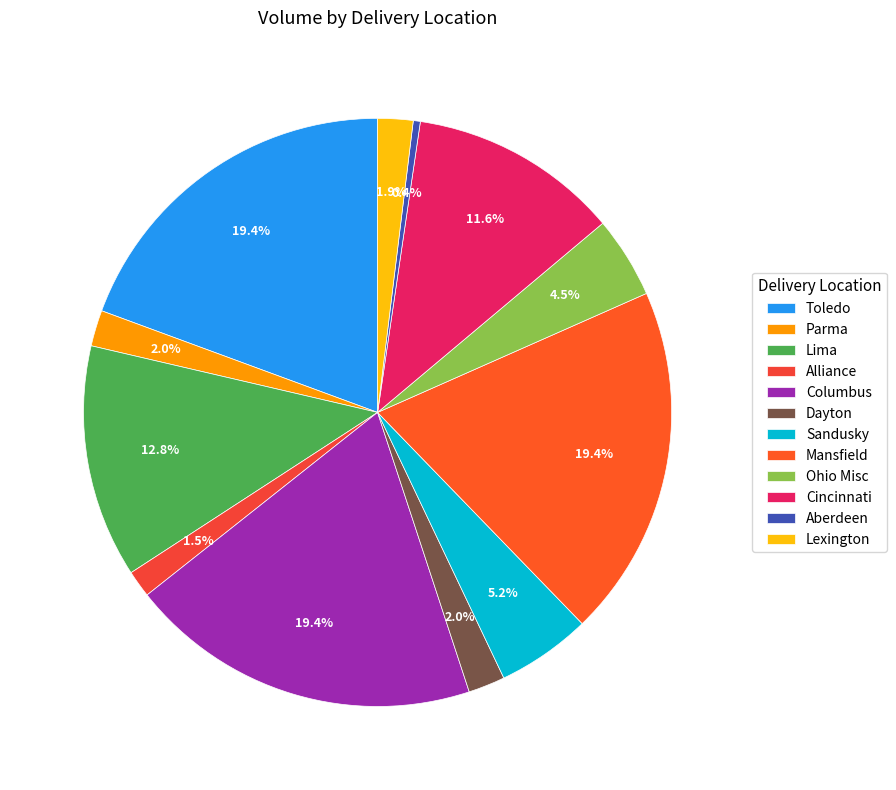

Rank the categories by value from lowest to highest.

Aberdeen, Alliance, Lexington, Parma, Dayton, Ohio Misc, Sandusky, Cincinnati, Lima, Toledo, Columbus, Mansfield